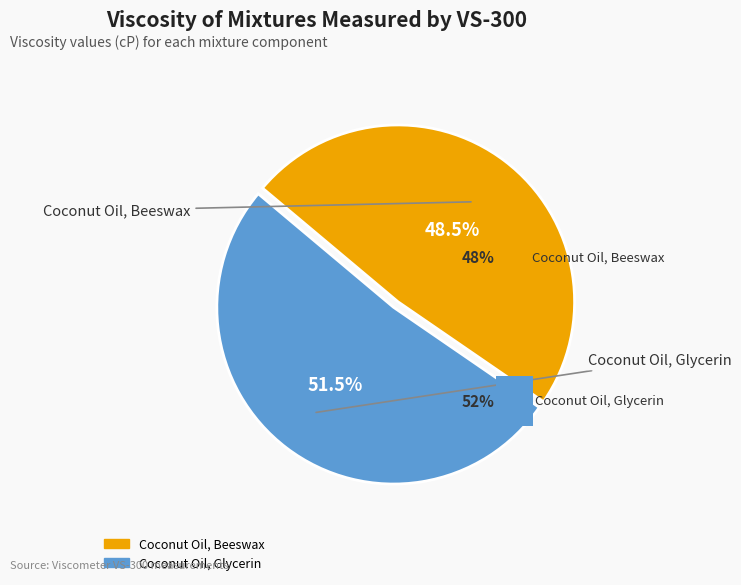

Does Coconut Oil, Glycerin represent more than half of the total?

Yes